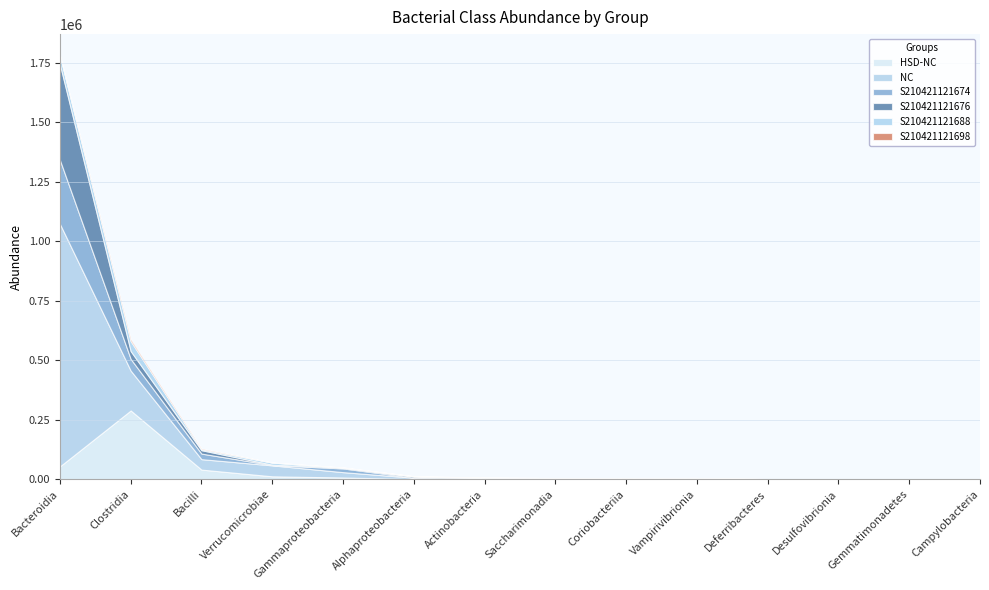

How many data points does each series have?

14